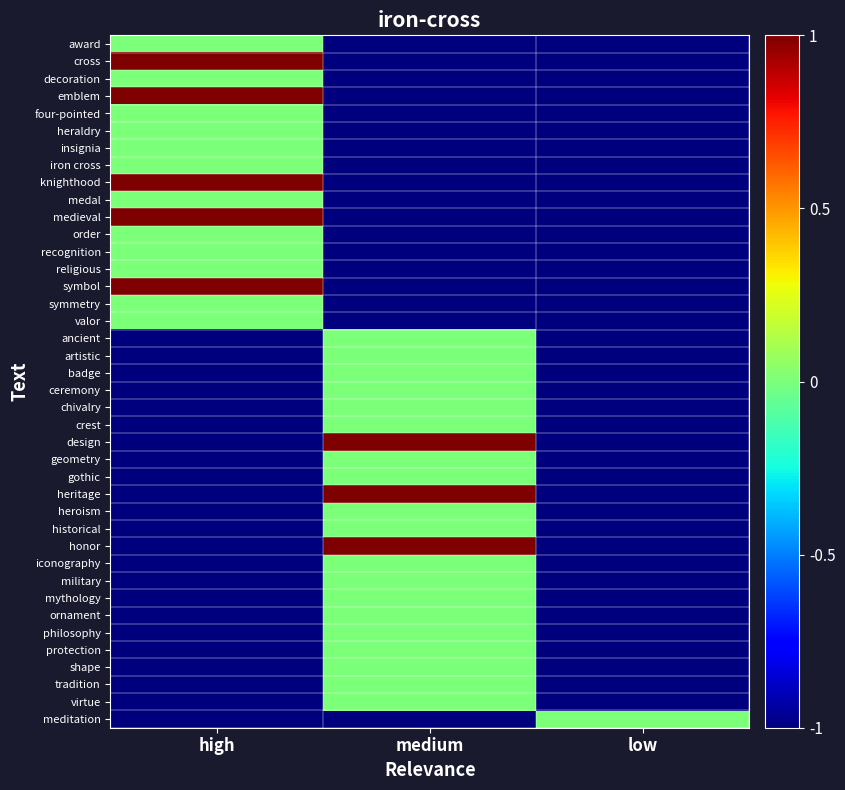

How many series are shown in this chart?

40